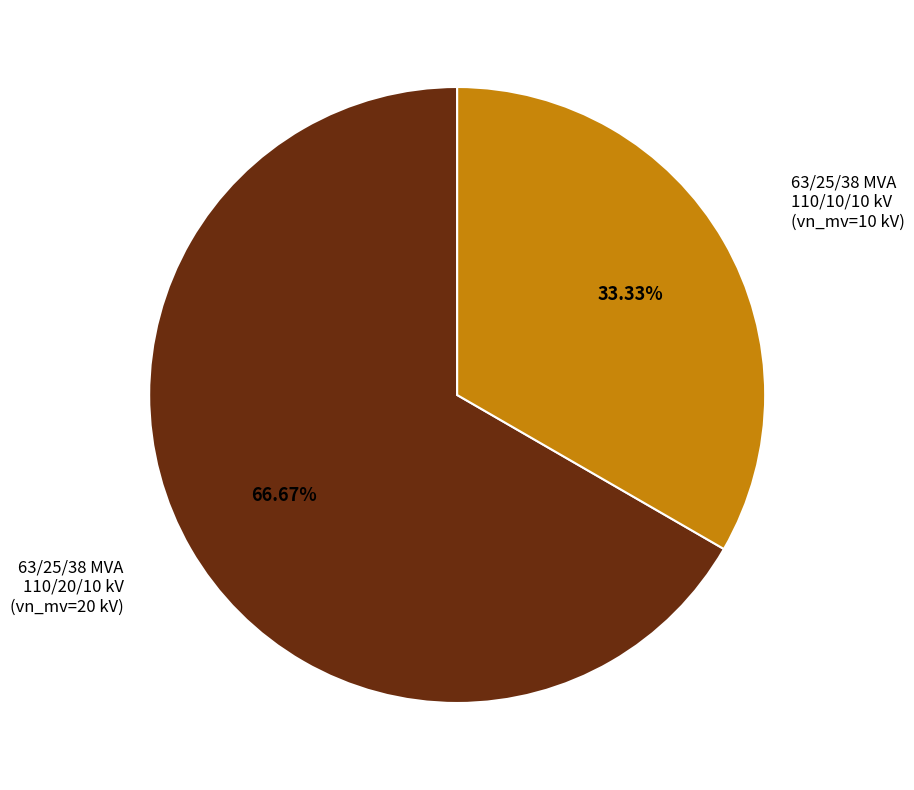

Is there a majority slice in this chart?

Yes